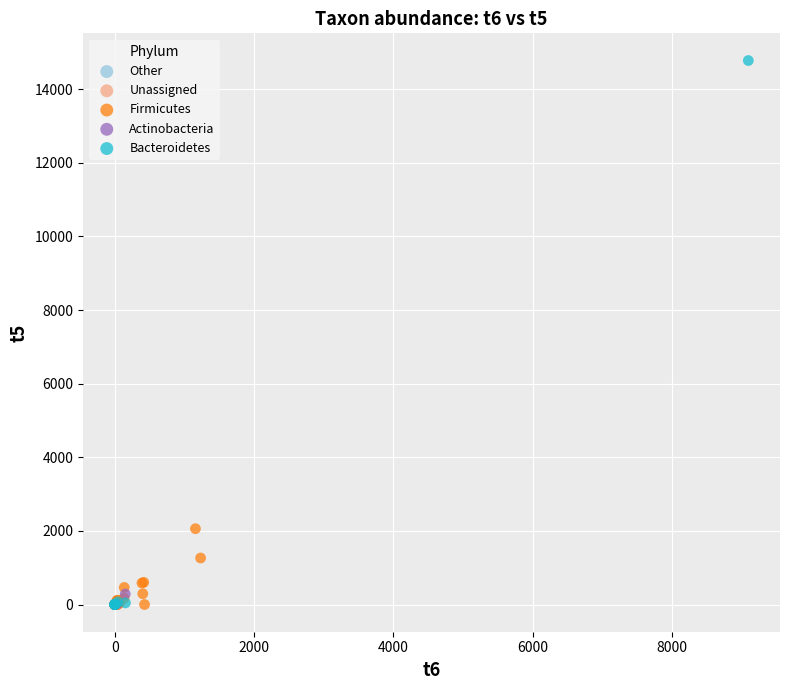

What are all the series names shown in the legend?

Firmicutes, Other, Bacteroidetes, Actinobacteria, Unassigned